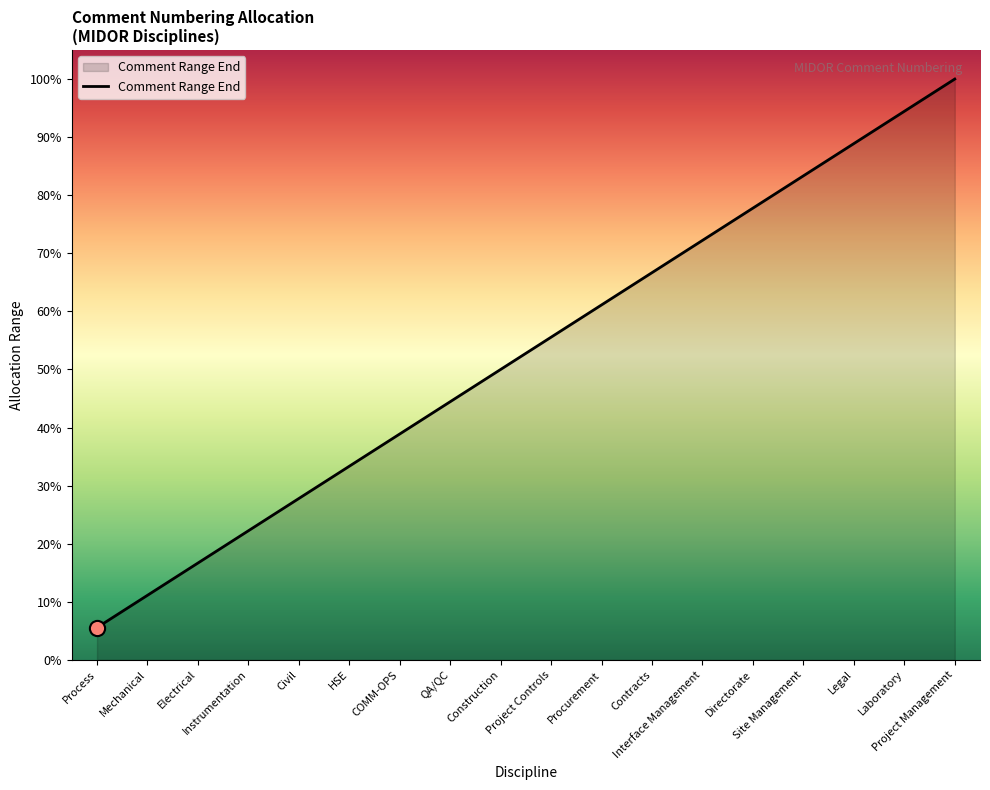

What is the ratio of the value at Laboratory to the value at Electrical?

5.7